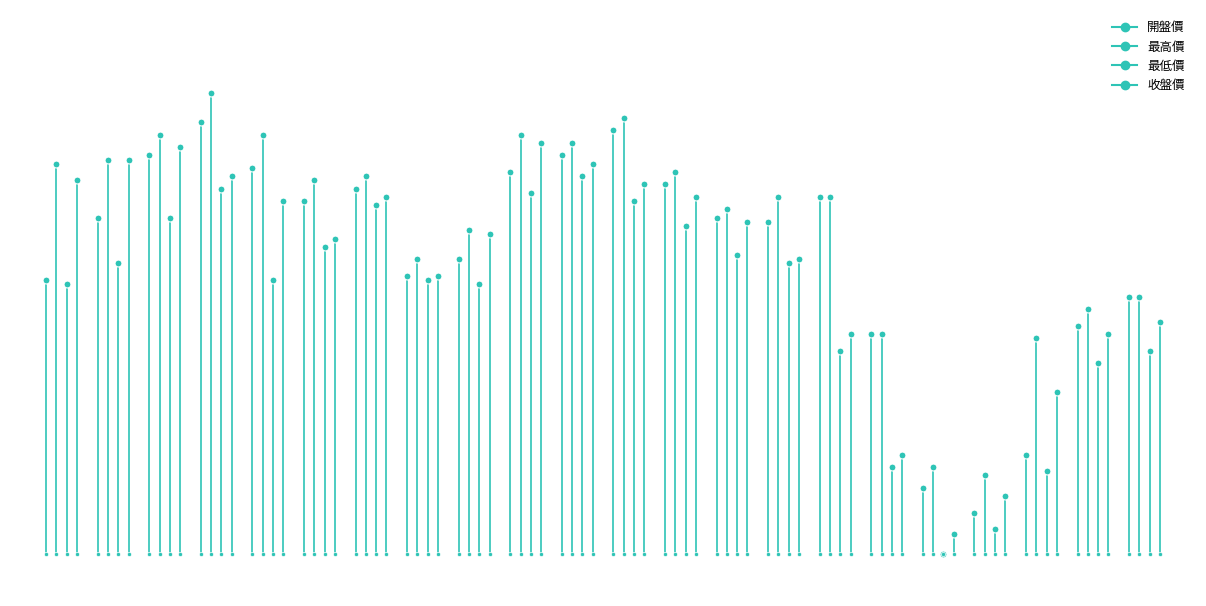

The value of 開盤價 at 1 is 88.2. True or false?

False